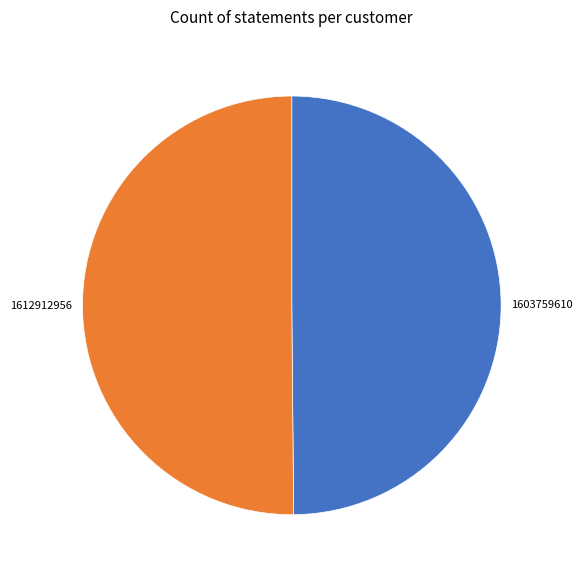

The 1612912956 slice represents 93% of the pie. True or false?

False